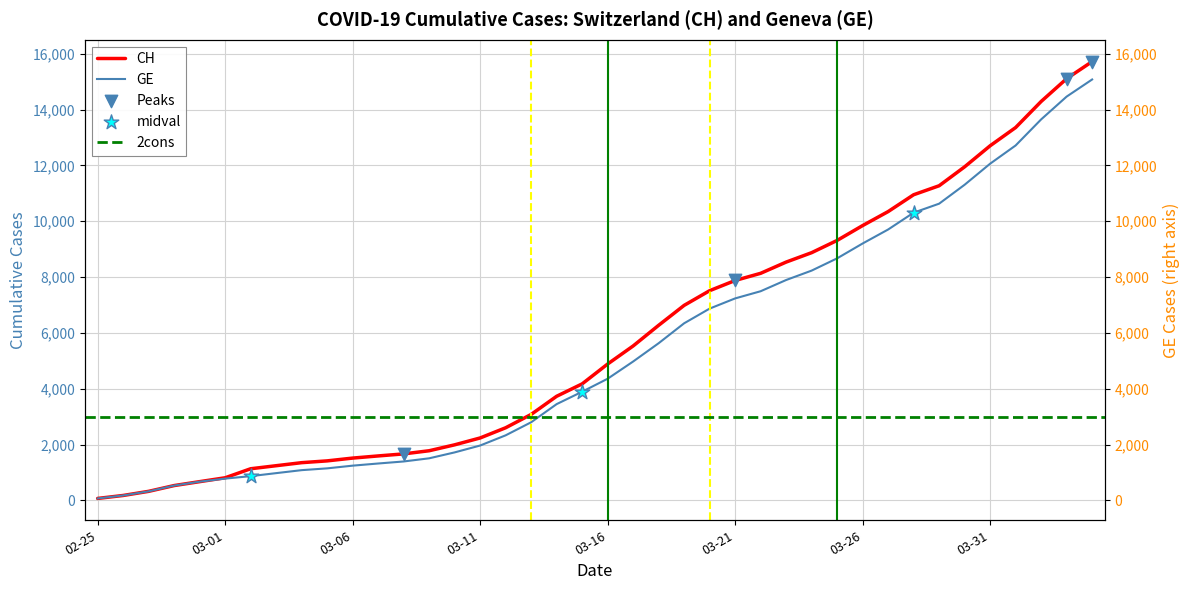

What is the total value across all series at 2020-04-04?

30796